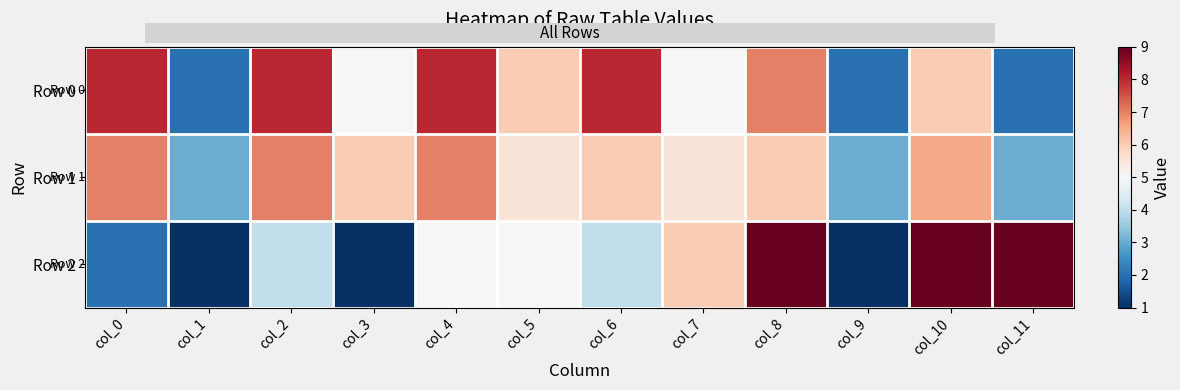

Which label corresponds to the largest value in the chart?

col_8